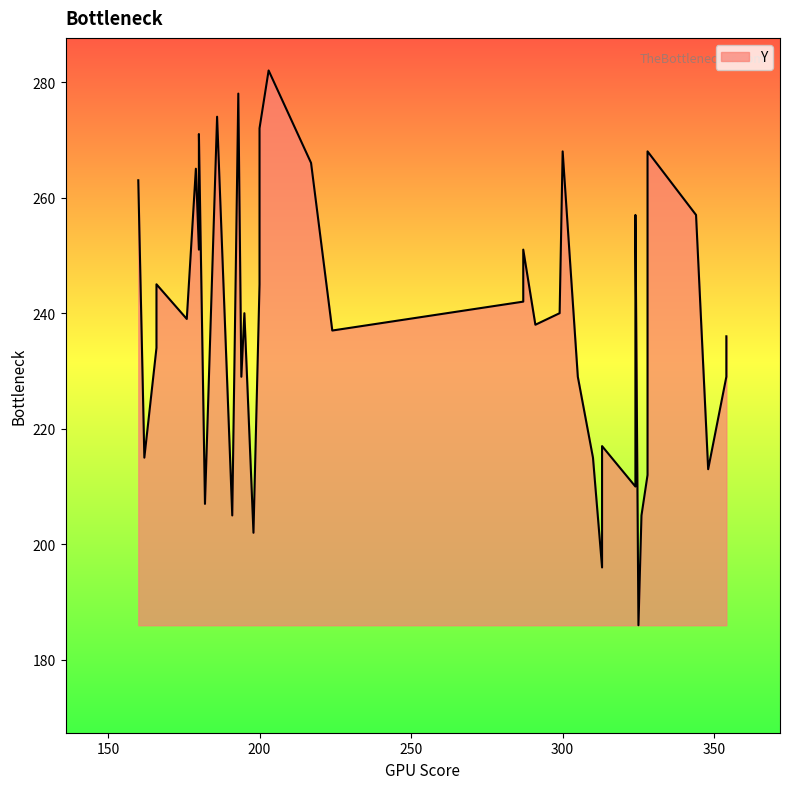

Which has a higher value, 34 or 38?

38